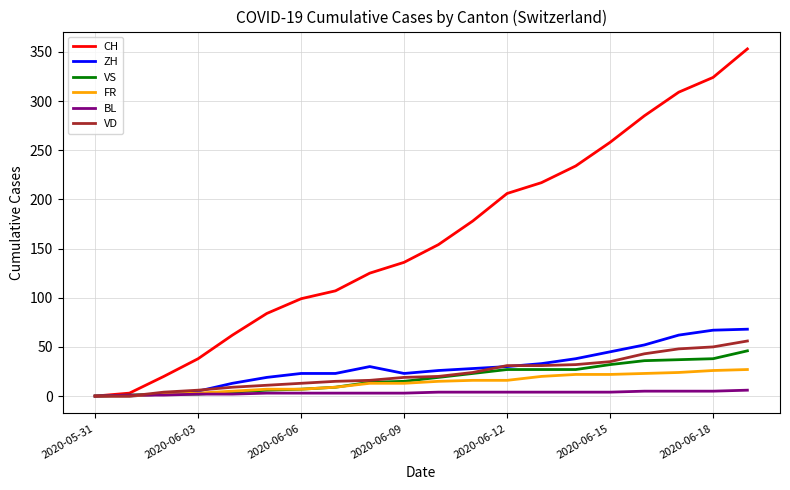

At how many categories does at least one series exceed 78?

15